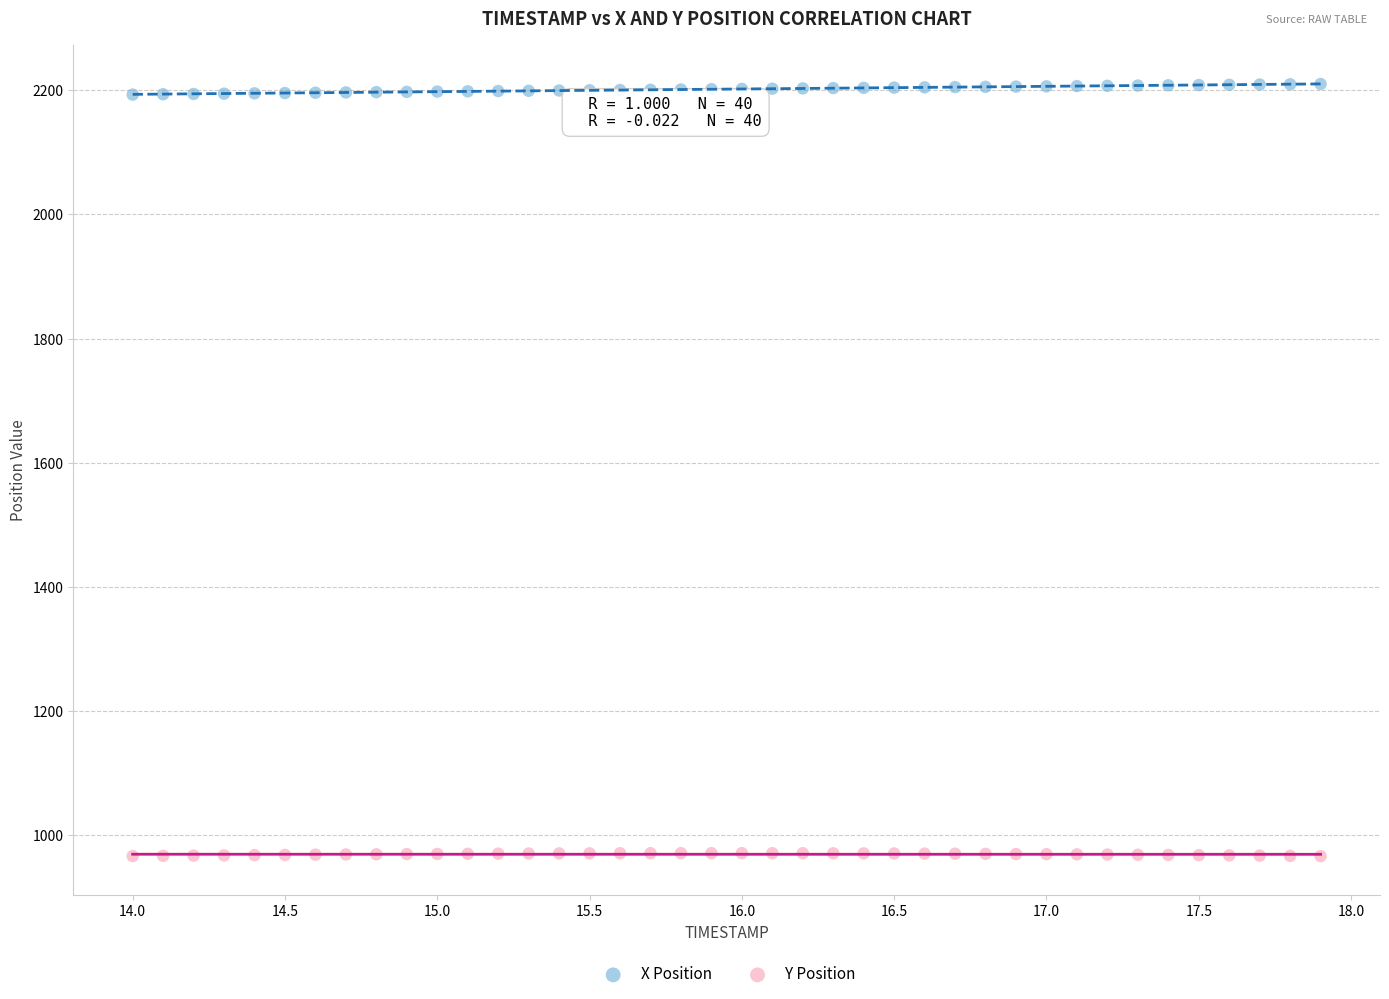

Across all data points, what is the range of Y values (max minus min)?

1243.4